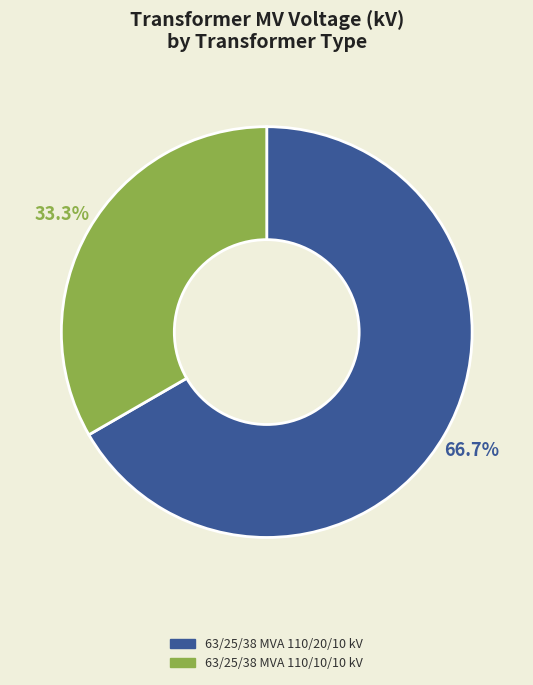

What is the smallest slice in the pie chart?

63/25/38 MVA 110/10/10 kV